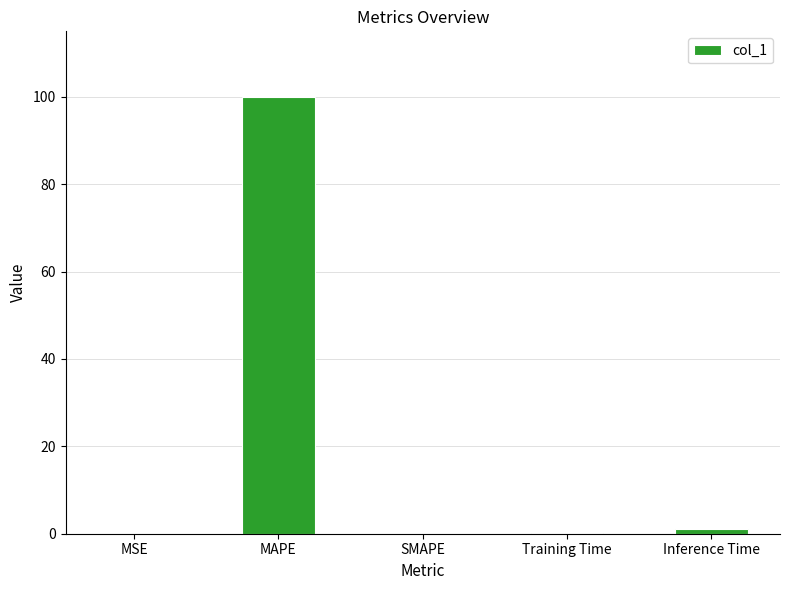

Count the number of categories in the chart.

5